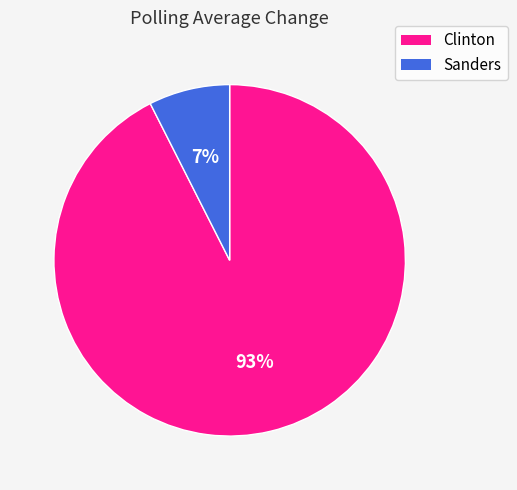

To the nearest percent, what percentage of the pie is Clinton?

93%